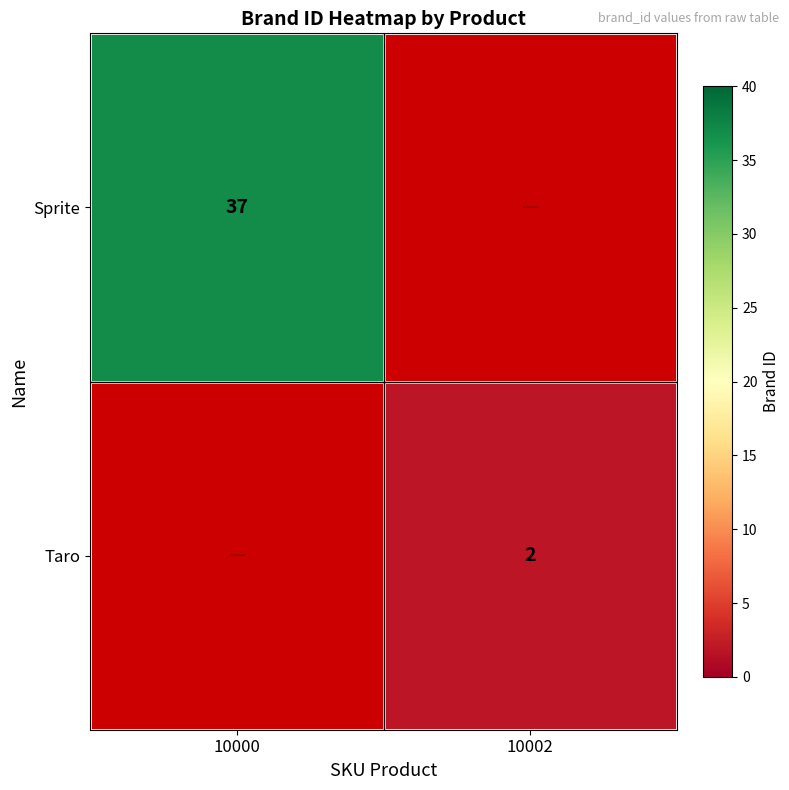

What is the smallest value displayed?

2.0